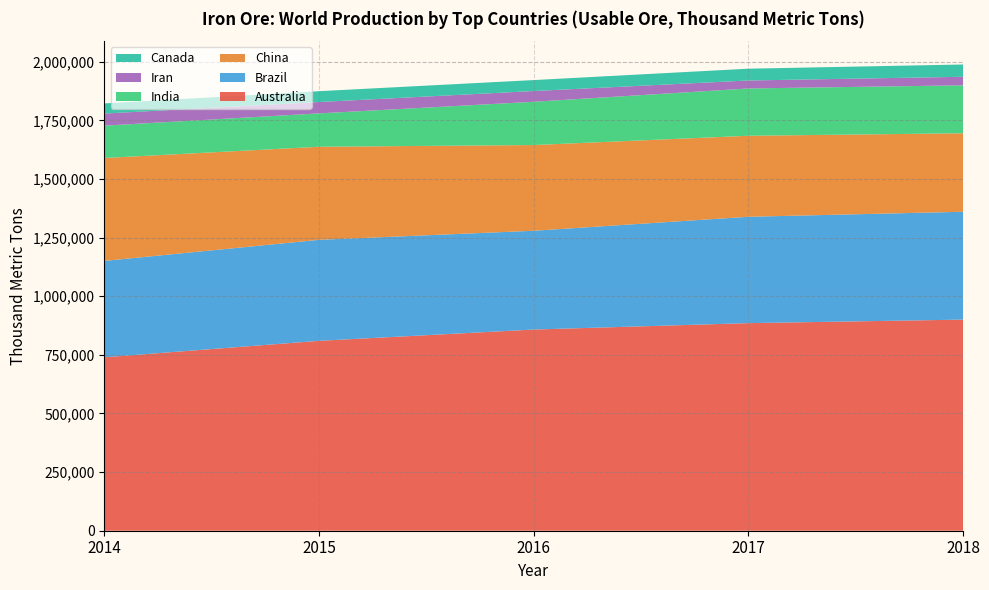

The value of Australia at 2016 is 858026. True or false?

True